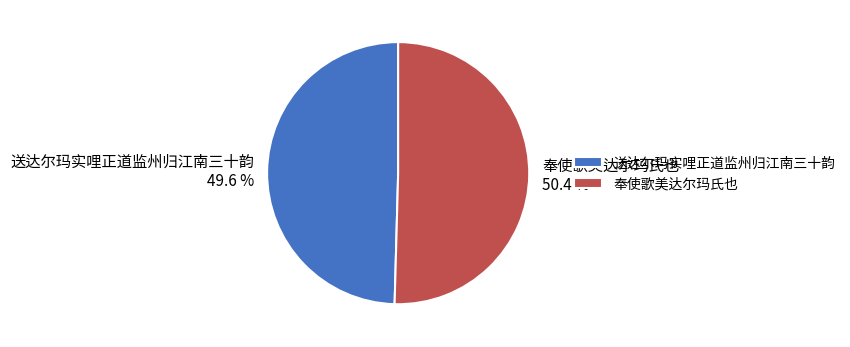

What percentage is the 送达尔玛实哩正道监州归江南三十韵 slice, to the nearest percent?

50%